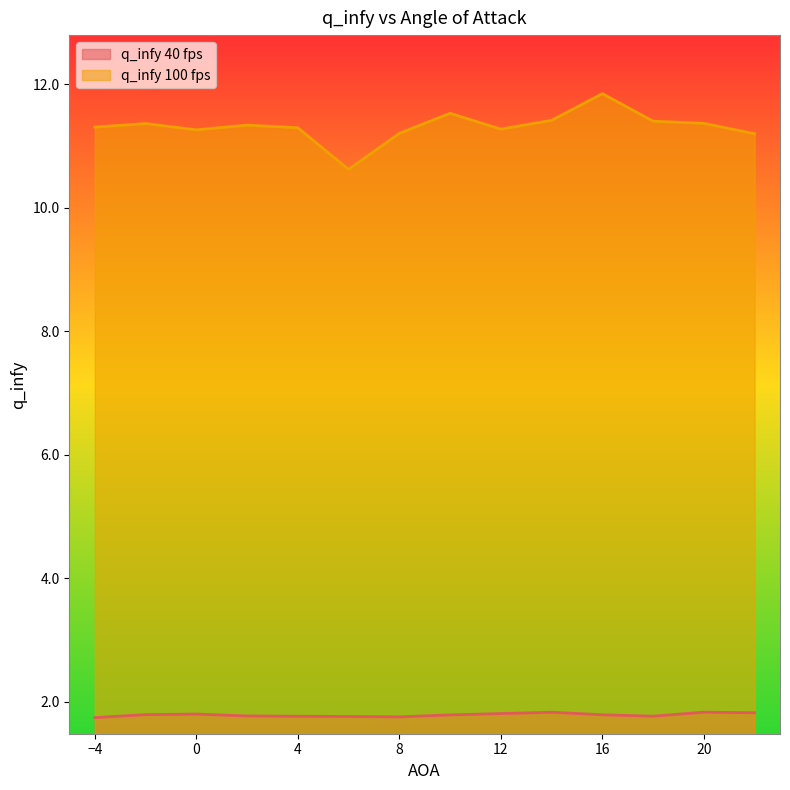

What is the lowest value of the q_infy 100 fps series?

10.6